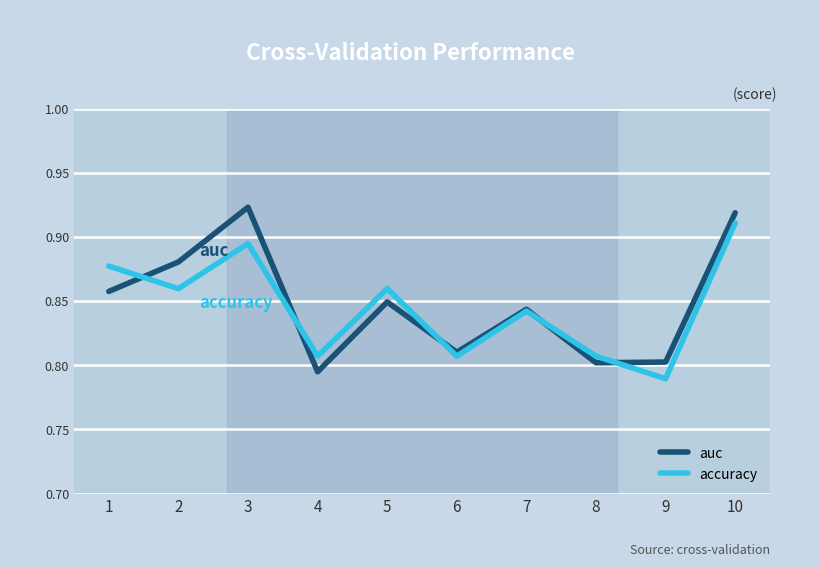

After their last crossing, which series has the higher values: accuracy or auc?

auc